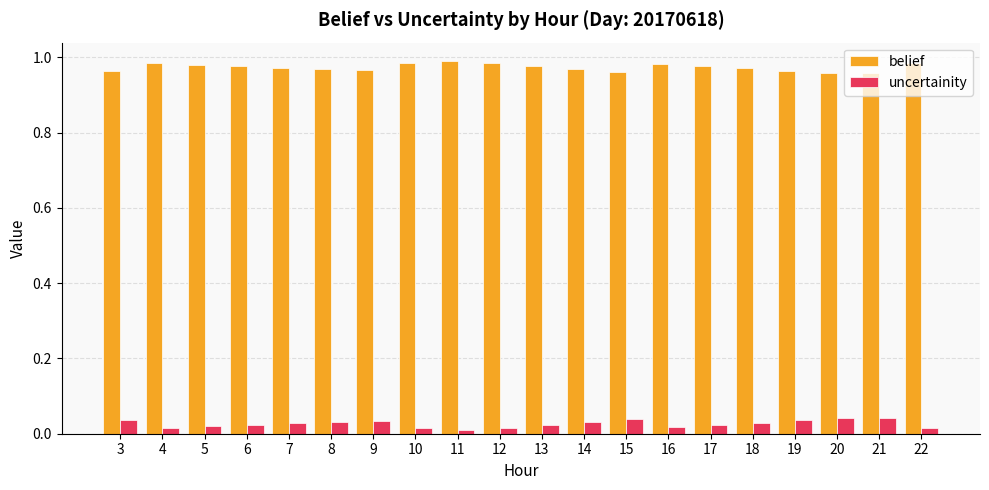

What are all the series names shown in the legend?

belief, uncertainity